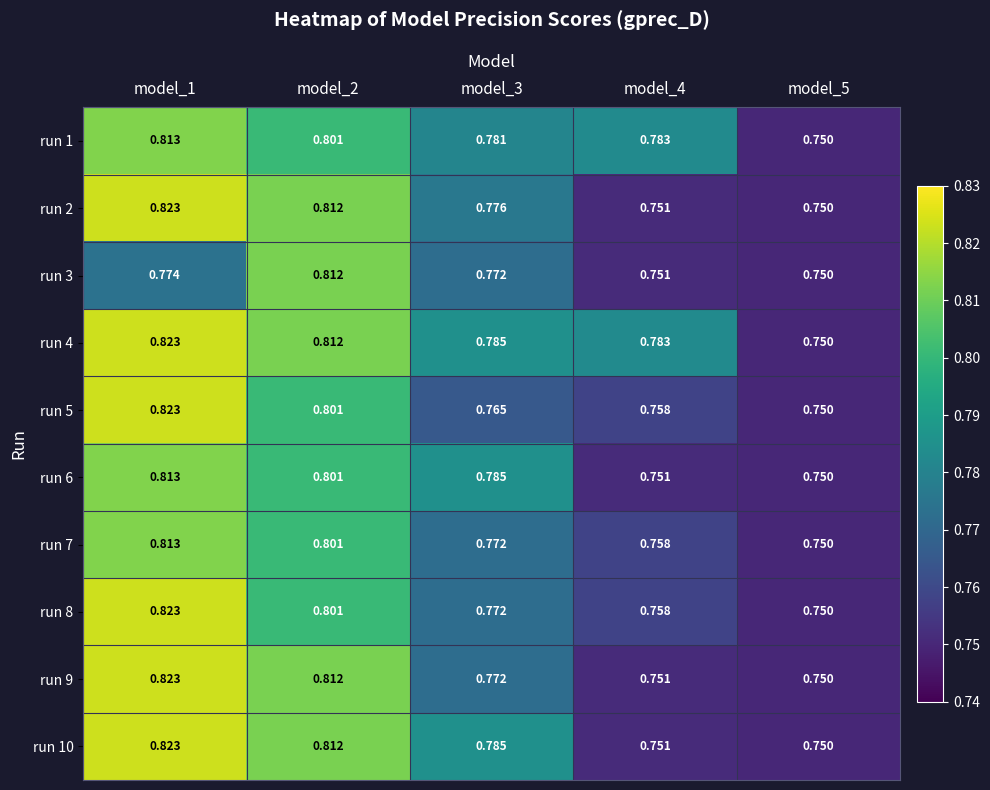

Is the value of run 7 at model_3 greater than the value of run 10 at model_1?

No